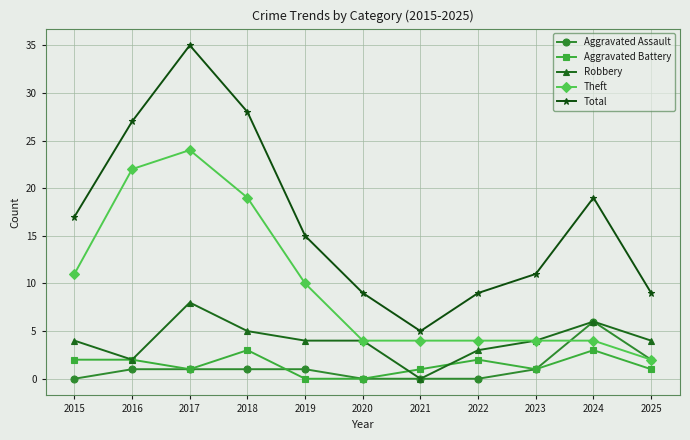

In Total, how many points are lower than both neighbors (excluding endpoints)?

1